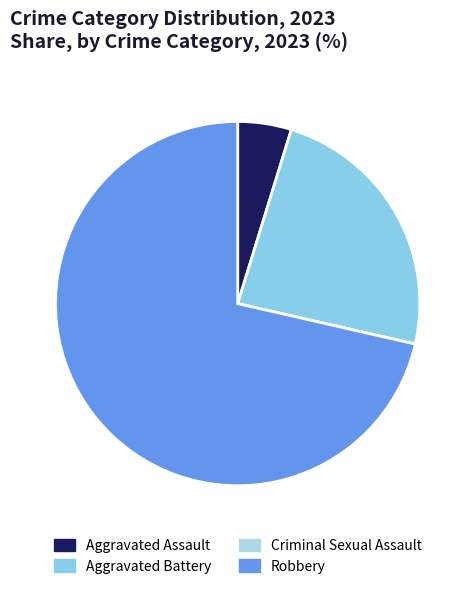

Combined, what portion of the pie is Aggravated Battery and Robbery?

95.2%